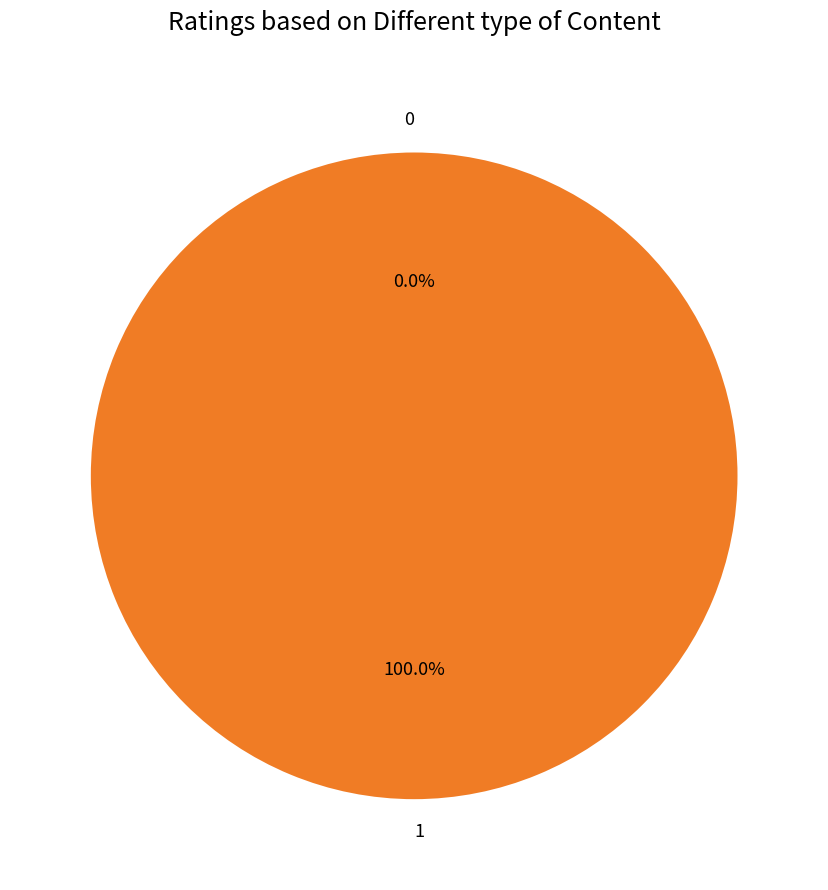

How many segments does this pie chart have?

2